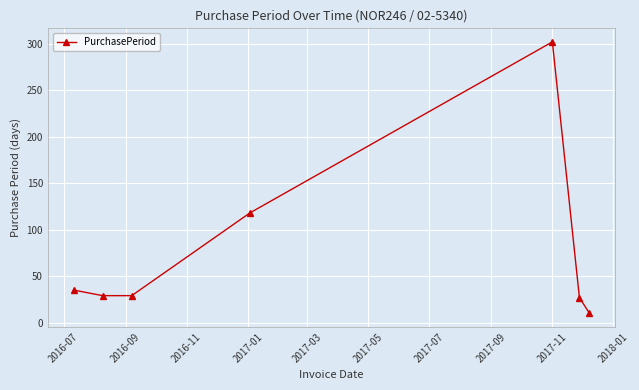

What is the value of the 2nd point from the left?

29